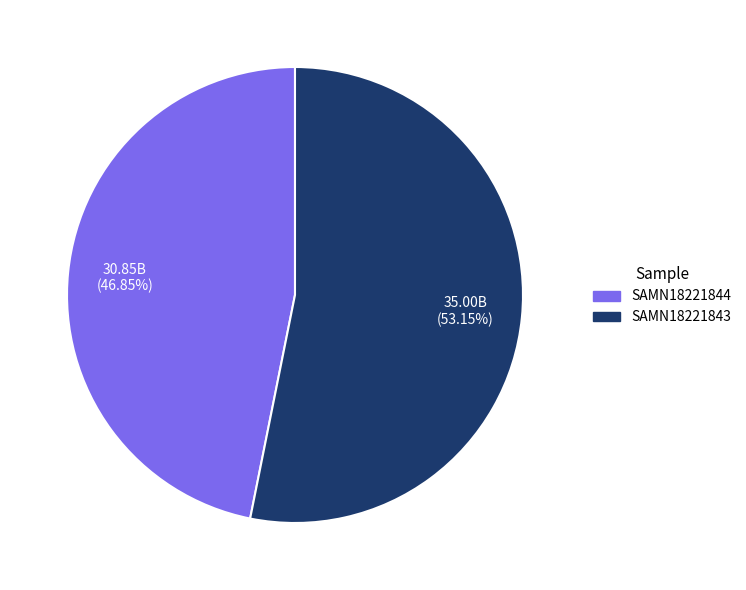

What is the largest slice in the pie chart?

SAMN18221843